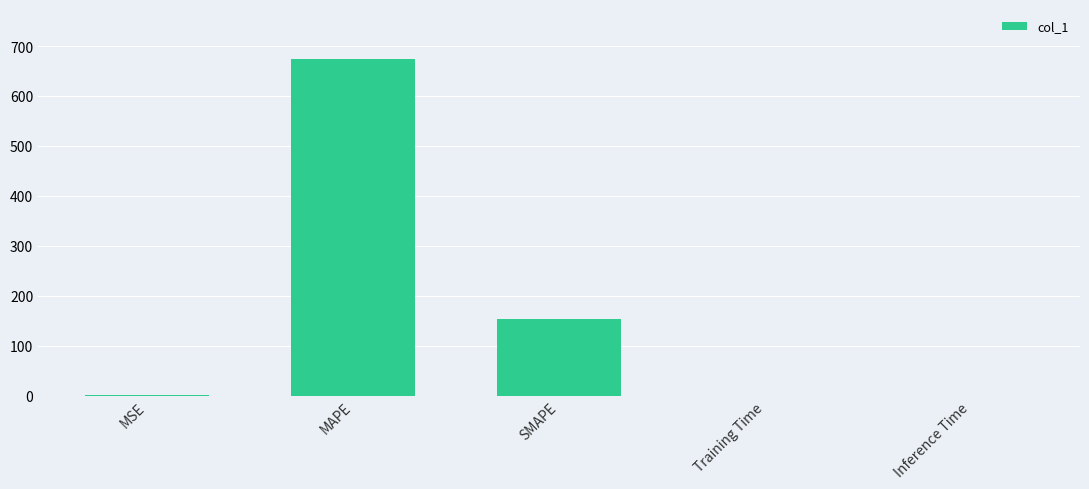

Between MSE and MAPE, which is larger?

MAPE